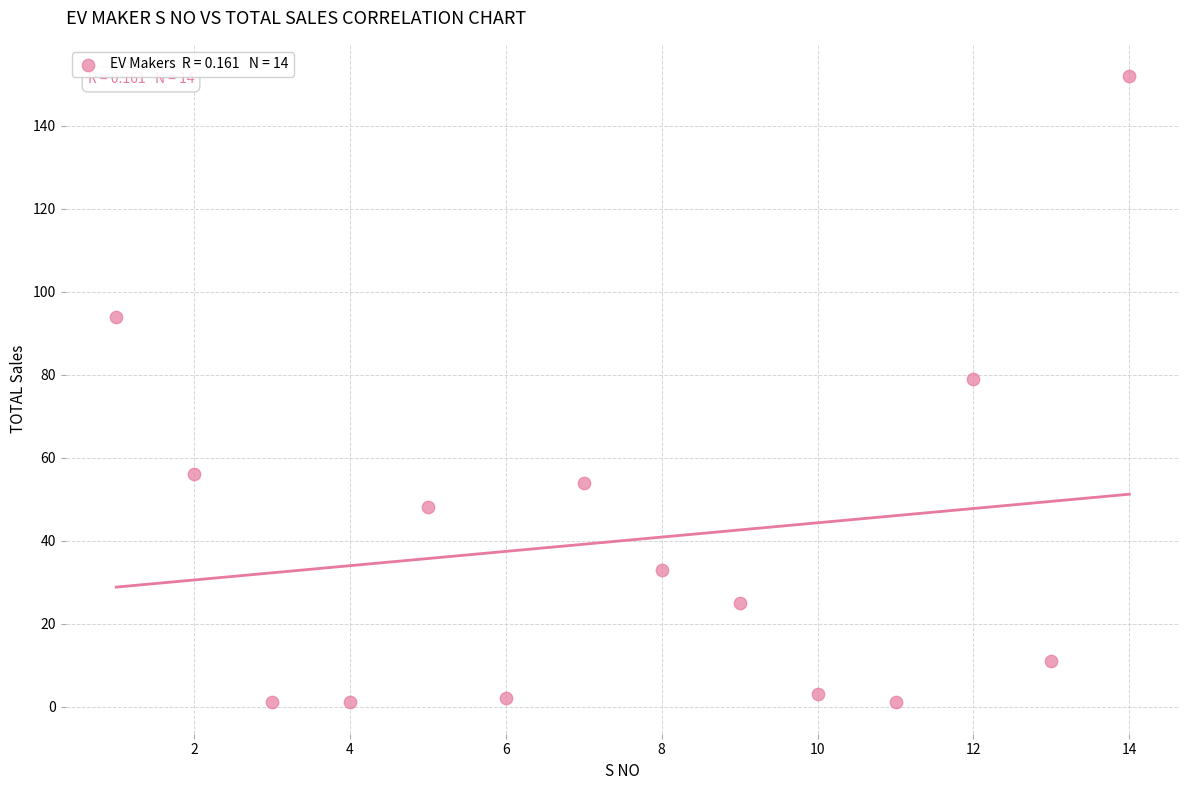

What Y value in the scatter plot is closest to 76?

79